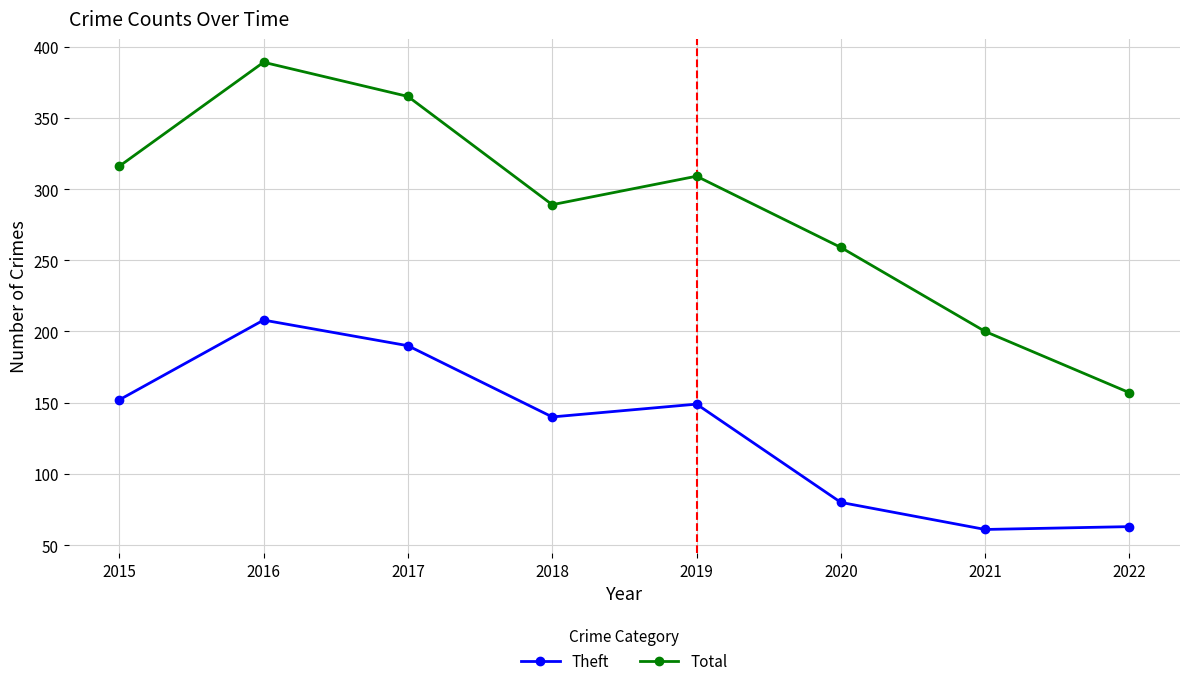

At which category does Total reach its first local peak?

2016